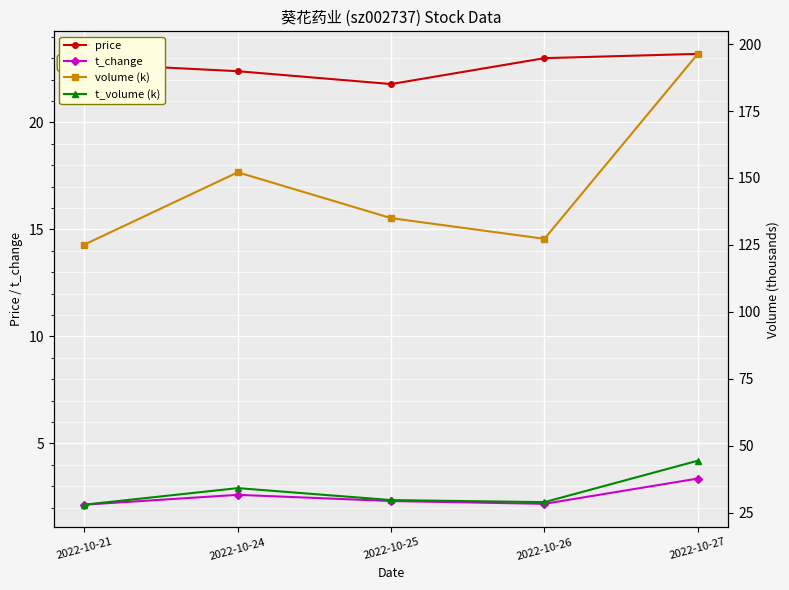

How many lines are shown in the chart?

4